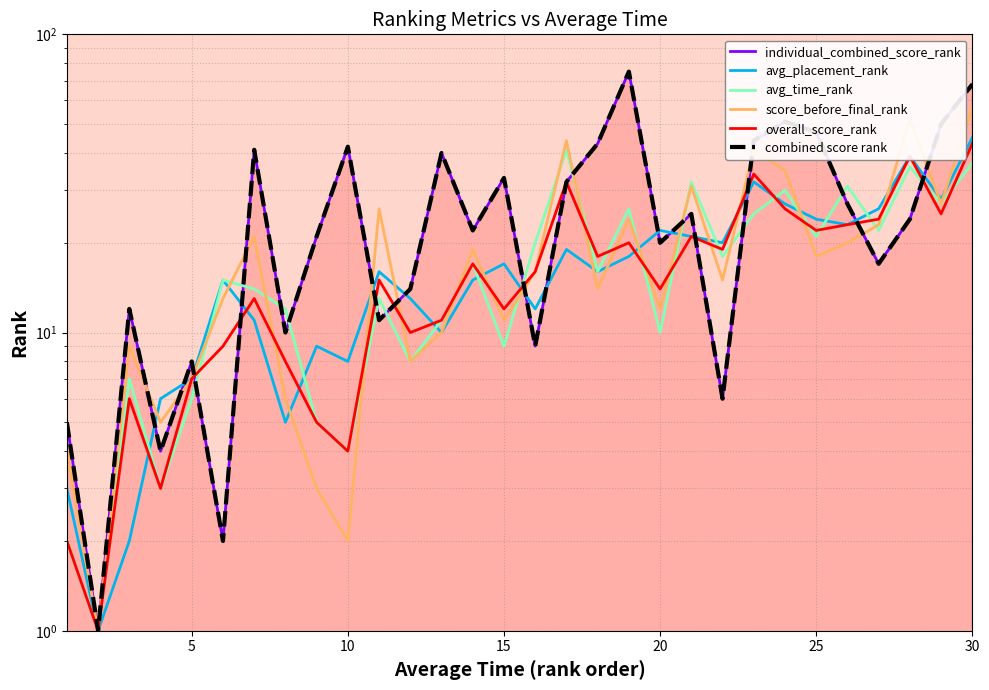

The value of avg_placement_rank at 30 is 5. True or false?

False